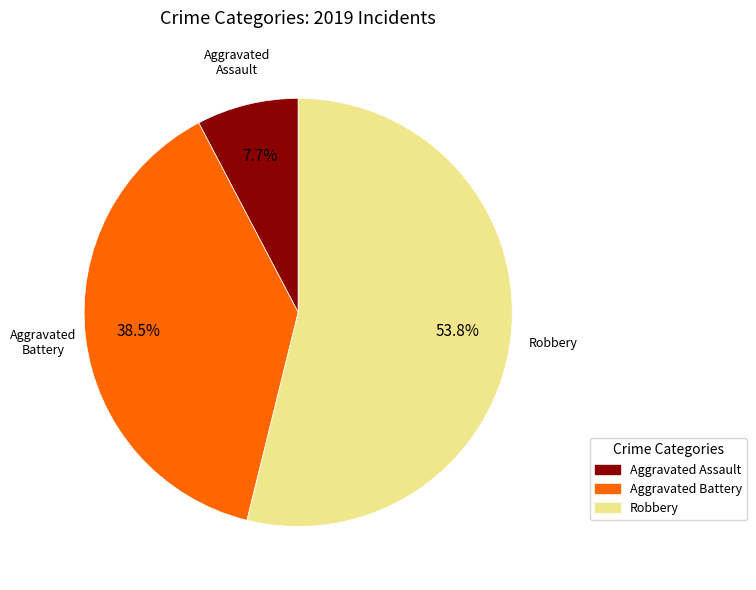

To the nearest percent, what is the difference between the largest and smallest slice percentages?

46%